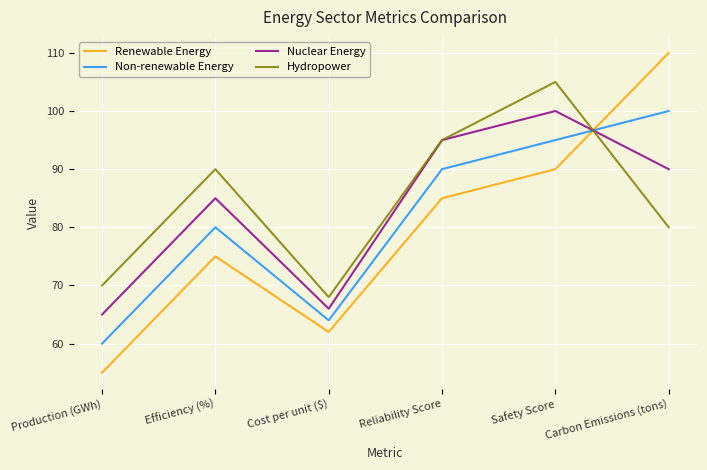

What position from the right is Safety Score?

2